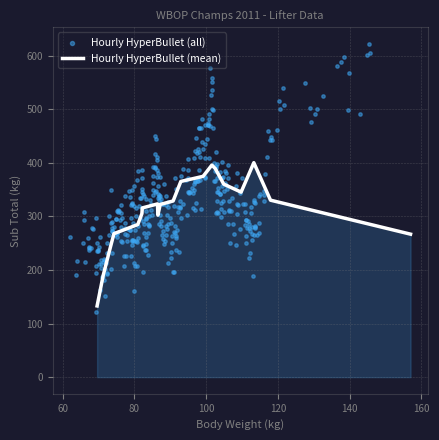

What is the highest value of the Hourly HyperBullet (mean) series?

400.5